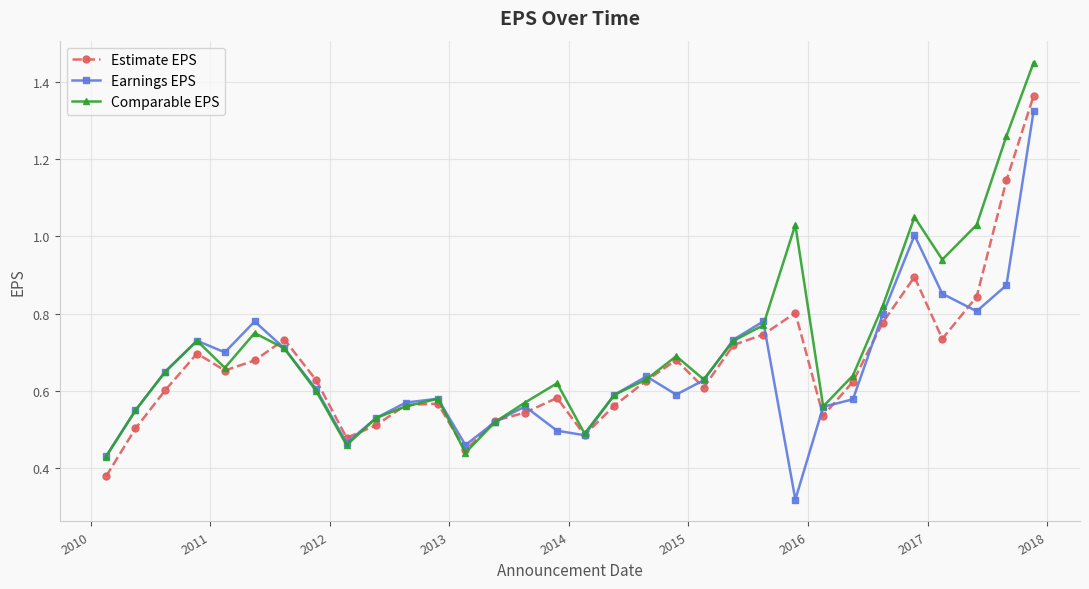

At how many categories does at least one series exceed 0?

32